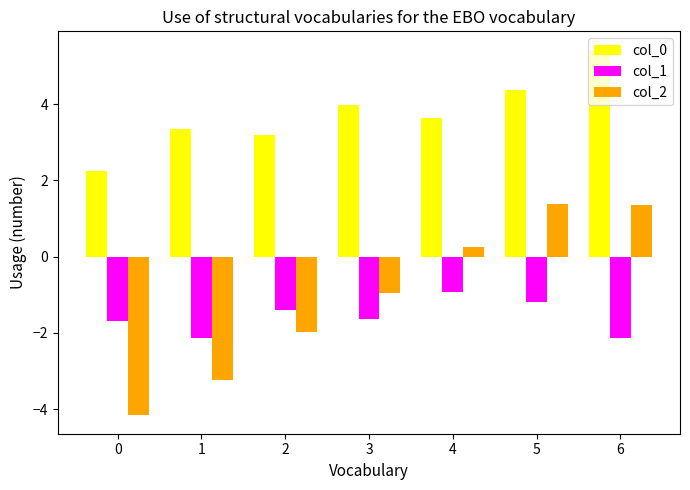

Reading left to right, list all the values displayed in this chart.

col_0: 0=2.2	1=3.4	2=3.2	3=4.0	4=3.6	5=4.4	6=5.4
col_1: 0=-1.7	1=-2.1	2=-1.4	3=-1.6	4=-0.9	5=-1.2	6=-2.1
col_2: 0=-4.2	1=-3.2	2=-2.0	3=-1.0	4=0.3	5=1.4	6=1.3